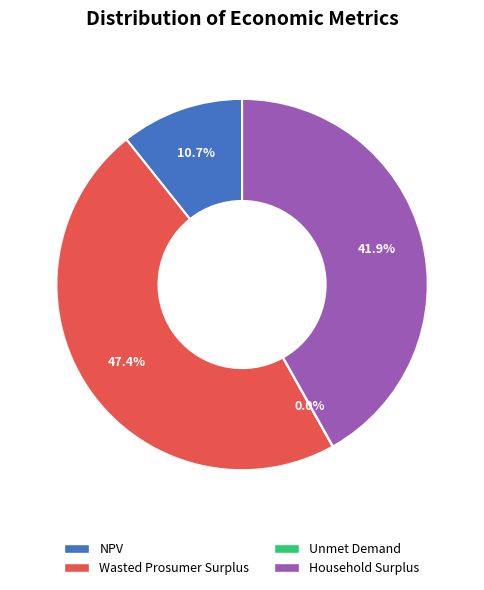

Is it true that Household Surplus is 42% of the pie?

True